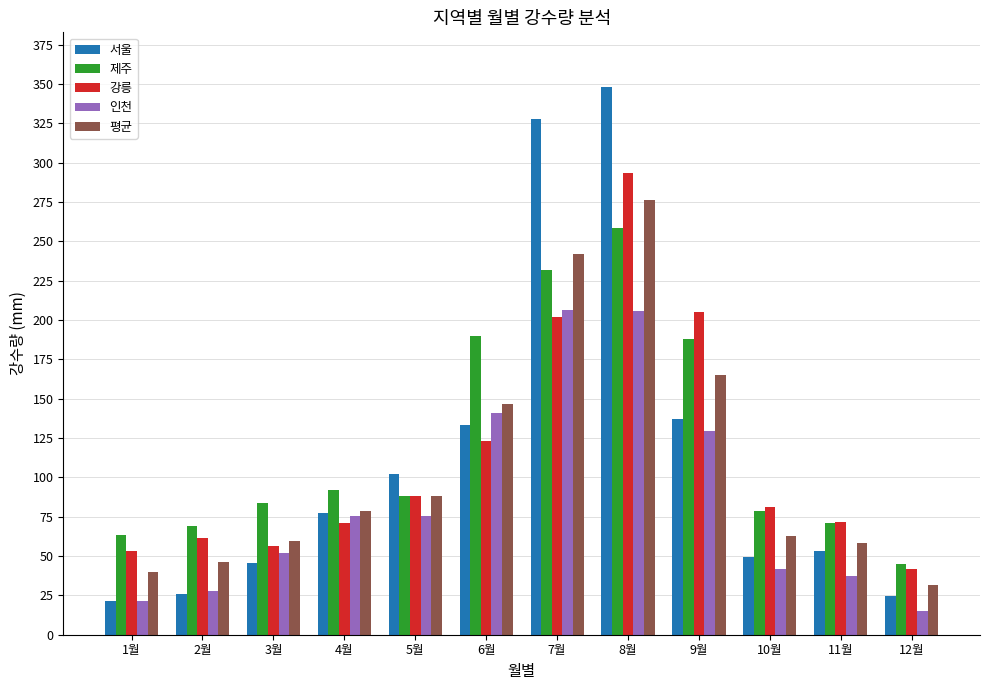

What is the lowest value of the 평균 series?

31.6